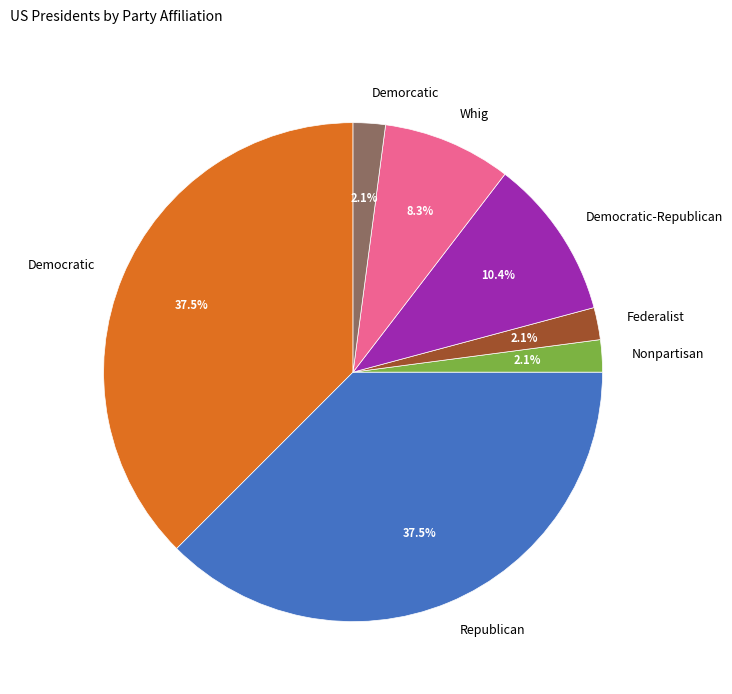

Which has a higher value, Nonpartisan or Democratic-Republican?

Democratic-Republican